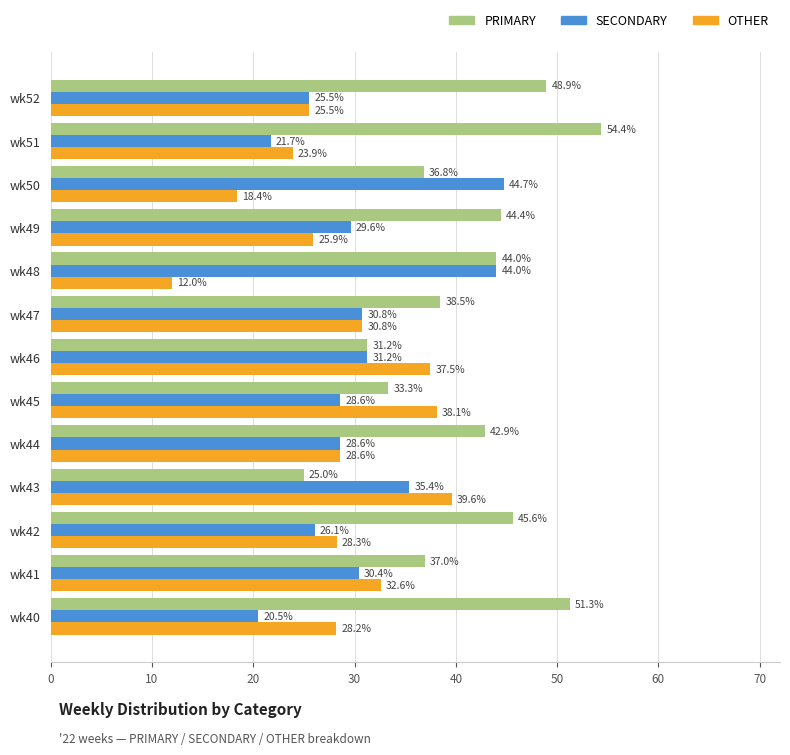

Is the value of PRIMARY at wk49 greater than the value of OTHER at wk40?

Yes